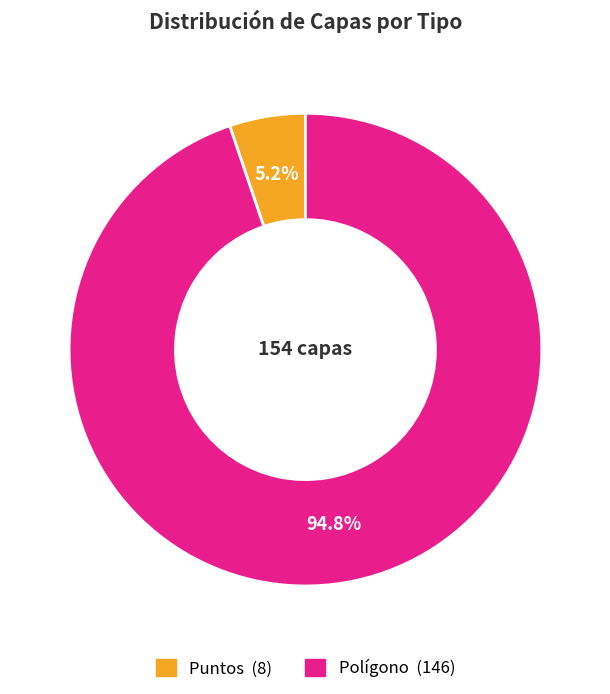

To the nearest percent, what is the difference between the largest and smallest slice percentages?

90%